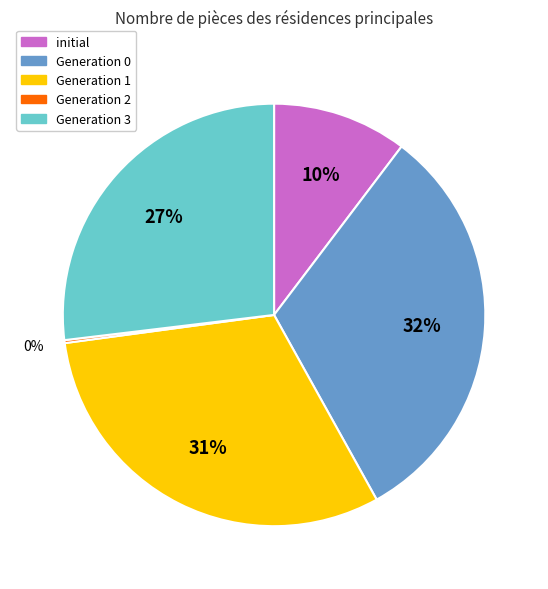

Is there a majority slice in this chart?

No